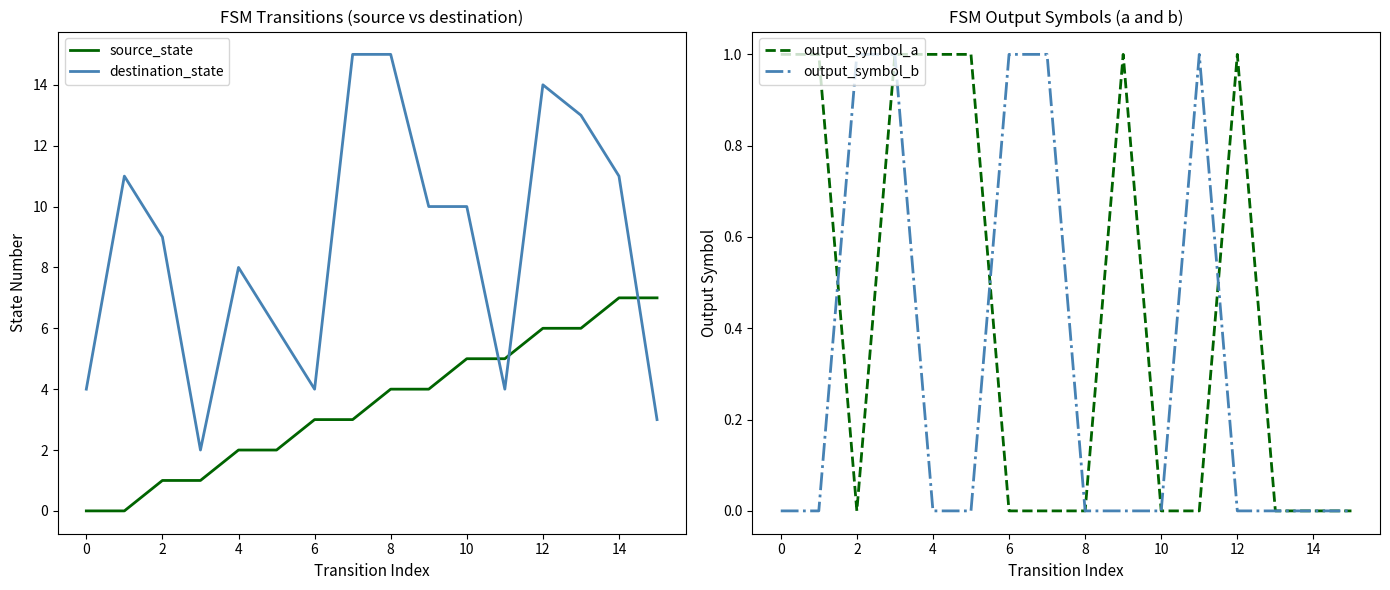

What is the value of the source_state point at the 9th from the left?

4